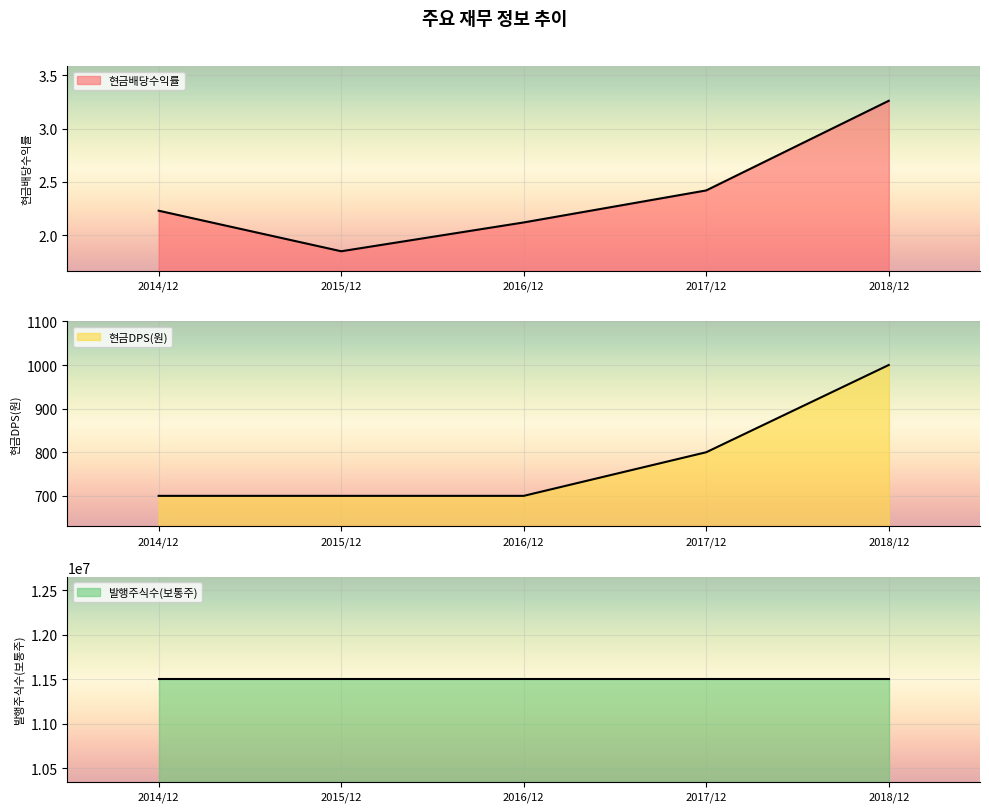

What position from the left is 2016/12?

3